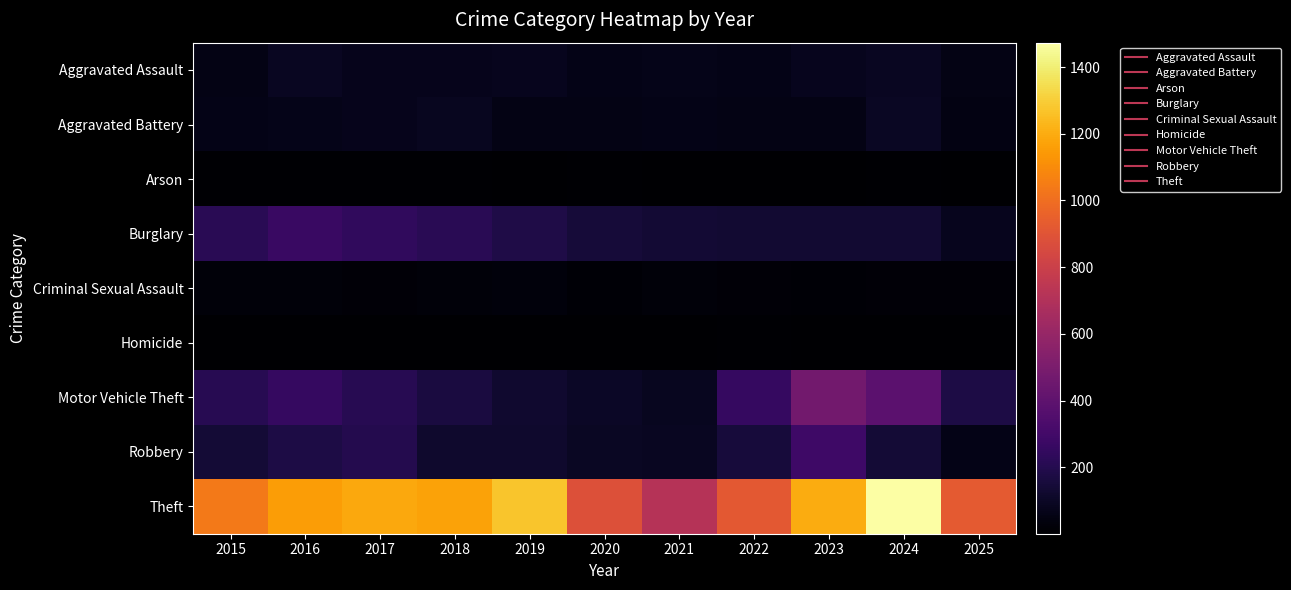

Reading left to right, what are all the values shown in this chart?

Aggravated Assault: 2015=56	2016=88	2017=72	2018=72	2019=80	2020=62	2021=66	2022=61	2023=79	2024=88	2025=57
Aggravated Battery: 2015=60	2016=66	2017=71	2018=86	2019=53	2020=57	2021=60	2022=56	2023=55	2024=96	2025=48
Arson: 2015=10	2016=12	2017=7	2018=7	2019=5	2020=7	2021=6	2022=3	2023=2	2024=8	2025=3
Burglary: 2015=216	2016=266	2017=237	2018=218	2019=182	2020=146	2021=134	2022=130	2023=133	2024=133	2025=80
Criminal Sexual Assault: 2015=29	2016=26	2017=22	2018=24	2019=31	2020=16	2021=26	2022=21	2023=18	2024=20	2025=20
Homicide: 2015=5	2016=4	2017=4	2018=4	2019=4	2020=5	2021=6	2022=7	2023=3	2024=3	2025=1
Motor Vehicle Theft: 2015=212	2016=259	2017=208	2018=163	2019=123	2020=99	2021=82	2022=259	2023=470	2024=388	2025=178
Robbery: 2015=139	2016=178	2017=202	2018=121	2019=116	2020=97	2021=88	2022=151	2023=284	2024=144	2025=64
Theft: 2015=1041	2016=1151	2017=1188	2018=1170	2019=1272	2020=884	2021=716	2022=920	2023=1198	2024=1473	2025=925